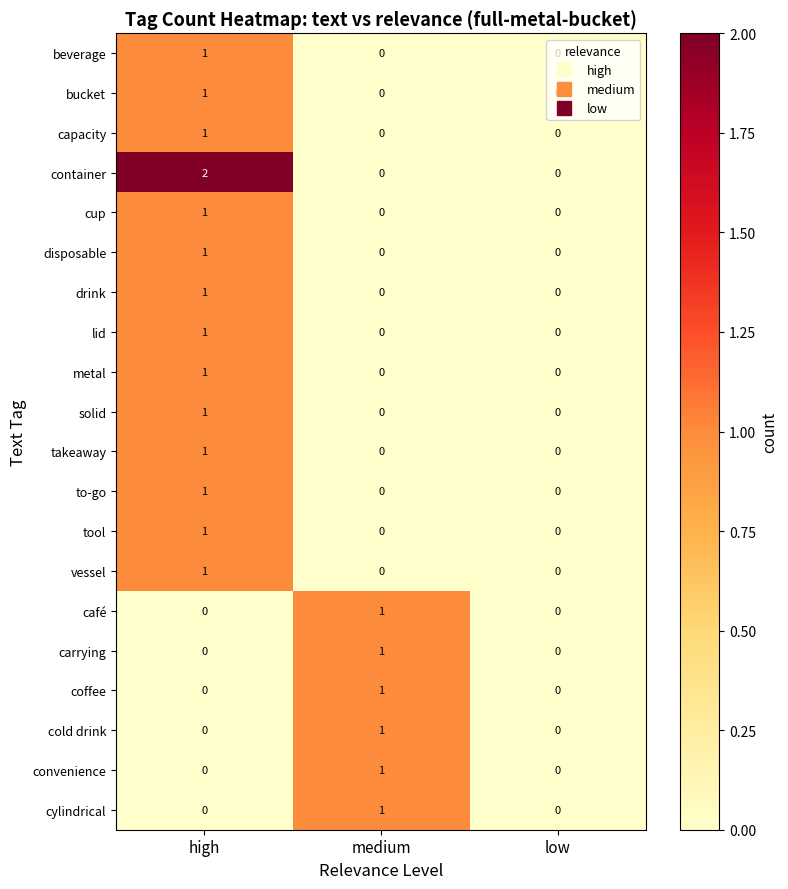

Which series changed the most between high and medium?

container